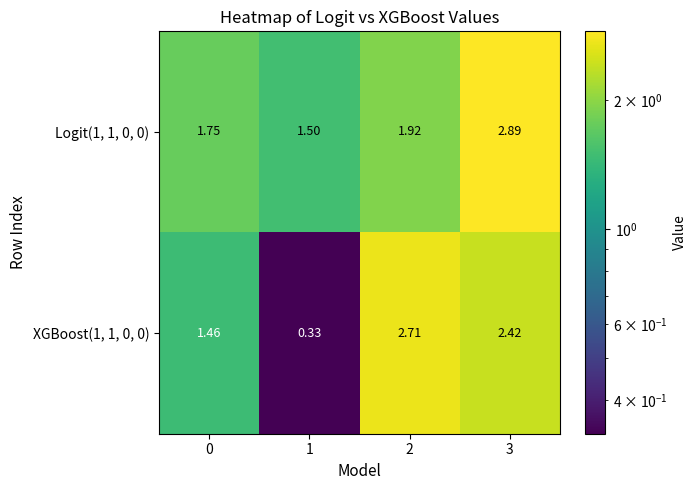

Between 0 and 1, which series saw the biggest shift?

XGBoost(1, 1, 0, 0)